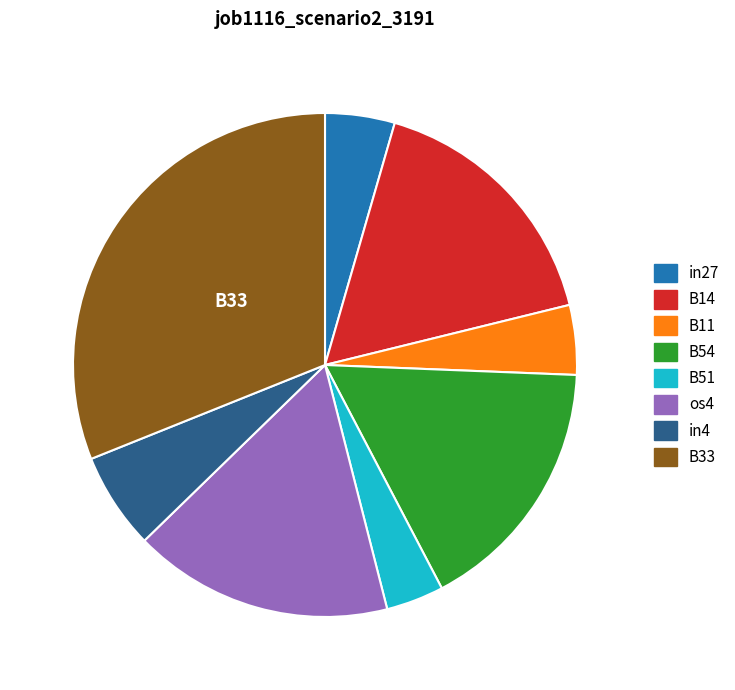

Does in4 account for over 50% of the chart?

No